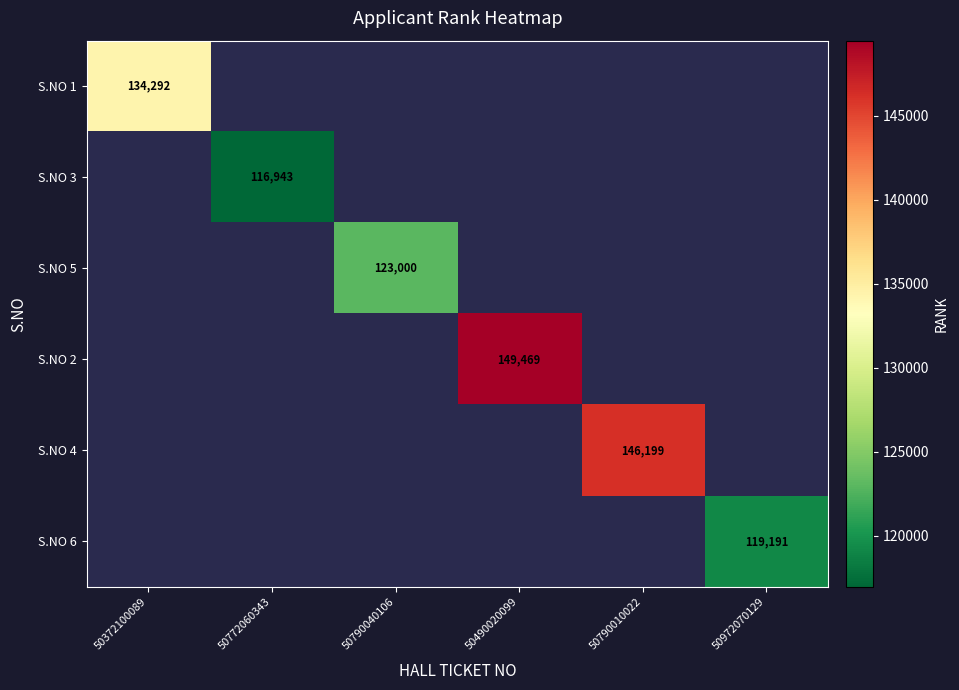

The value of S.NO 3 at 50772060343 is 116943. True or false?

True